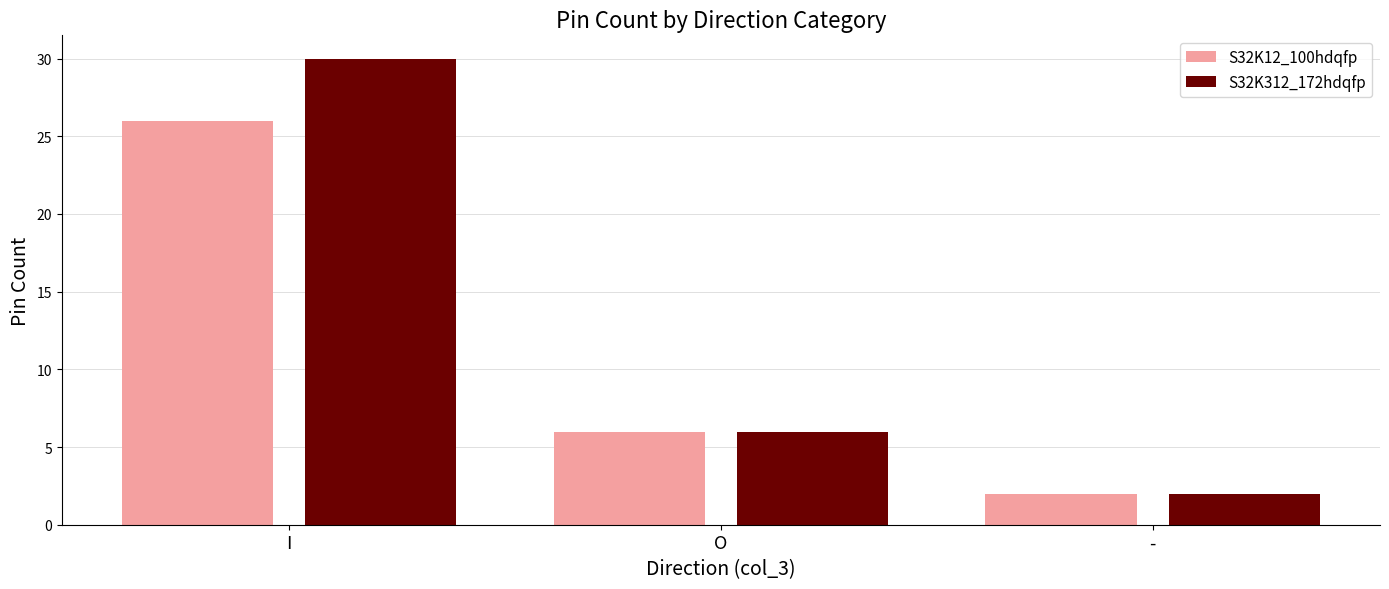

Does the chart contain any negative values?

No